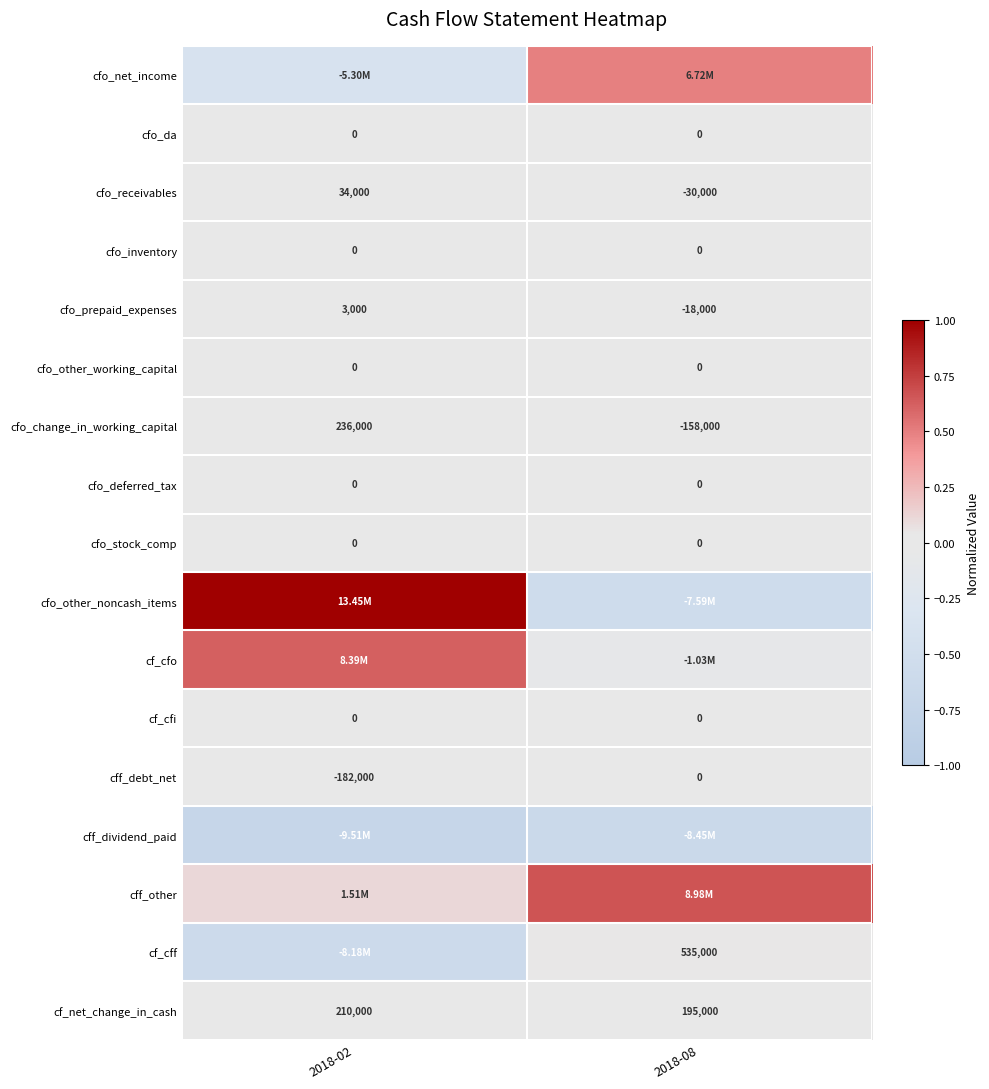

Between 2018-02 and 2018-08, which is larger?

2018-08